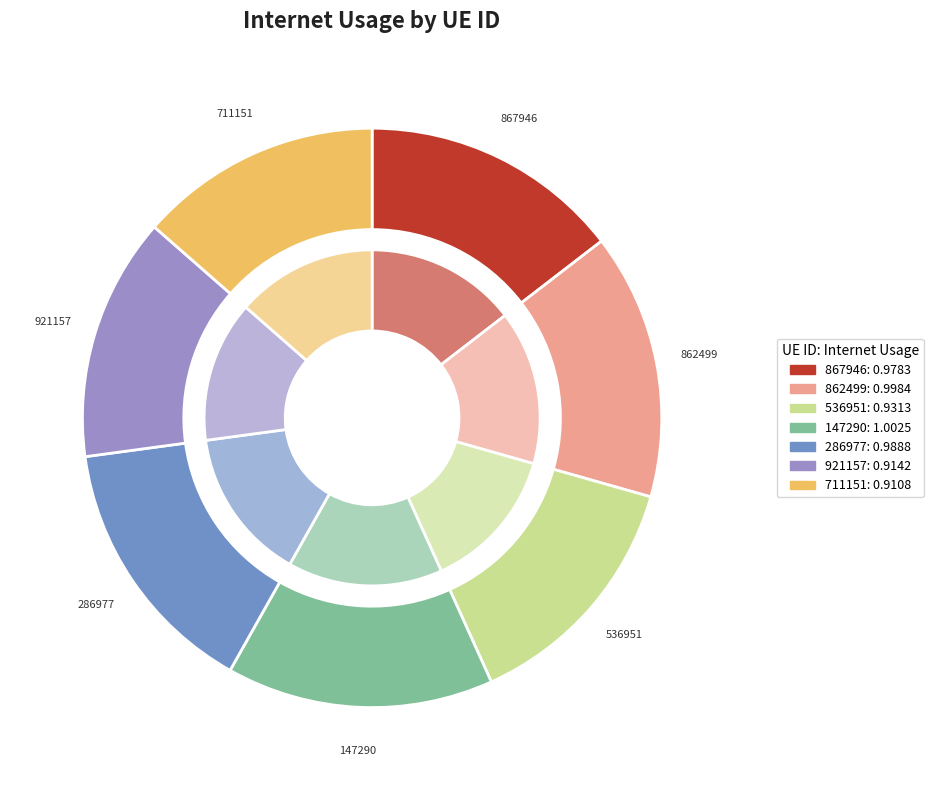

How many slices are in this pie chart?

7